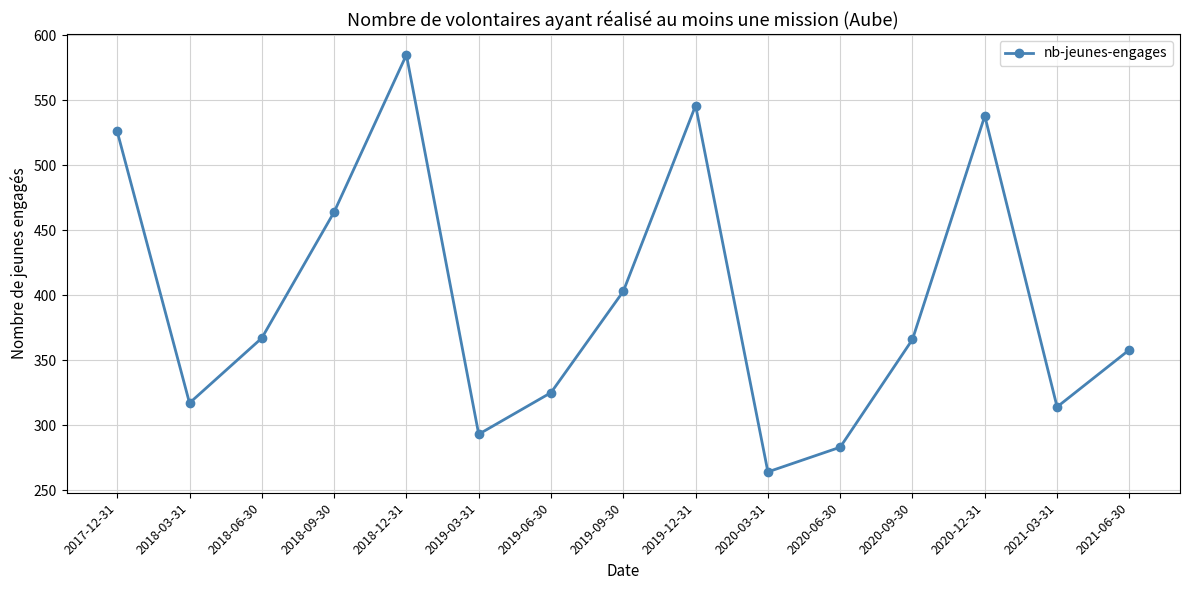

Count the number of data series in this chart.

1